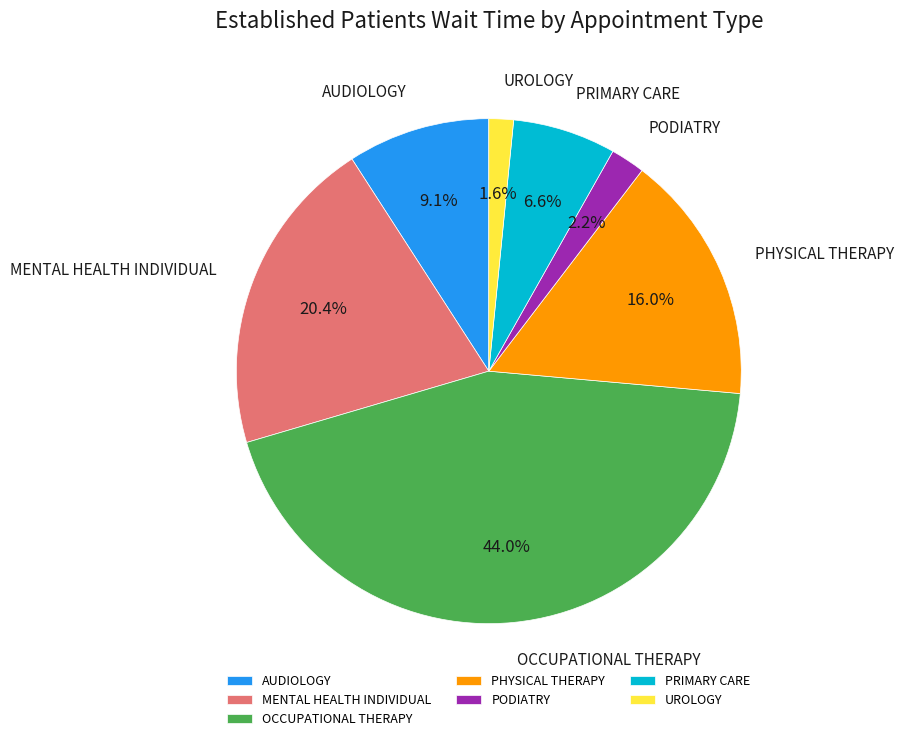

Rank the categories by value from lowest to highest.

UROLOGY, PODIATRY, PRIMARY CARE, AUDIOLOGY, PHYSICAL THERAPY, MENTAL HEALTH INDIVIDUAL, OCCUPATIONAL THERAPY